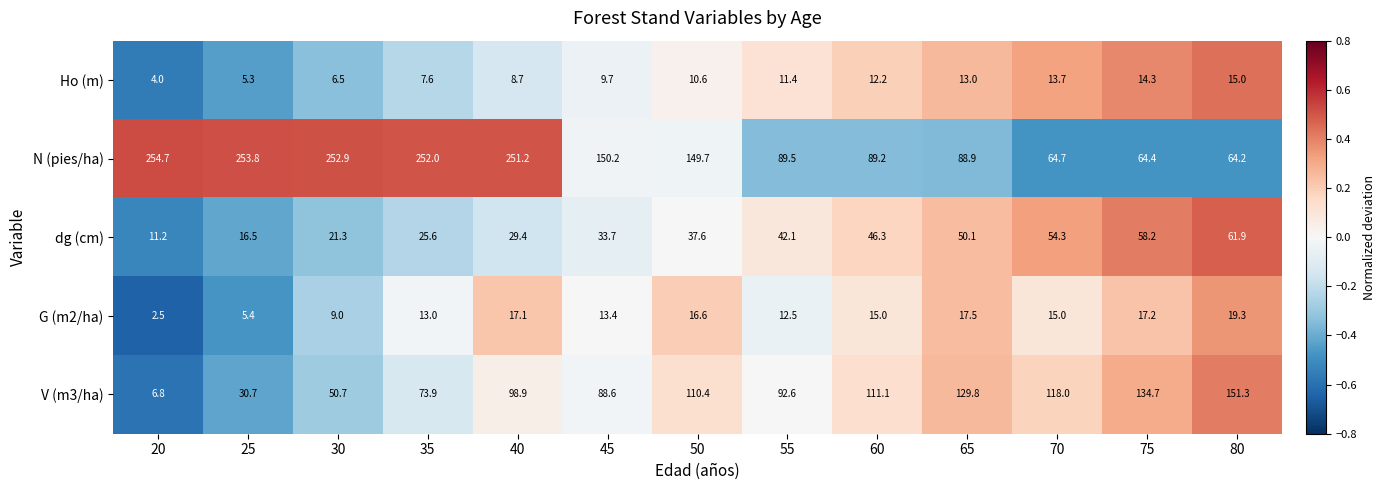

Which series has the largest total across all categories?

N (pies/ha)